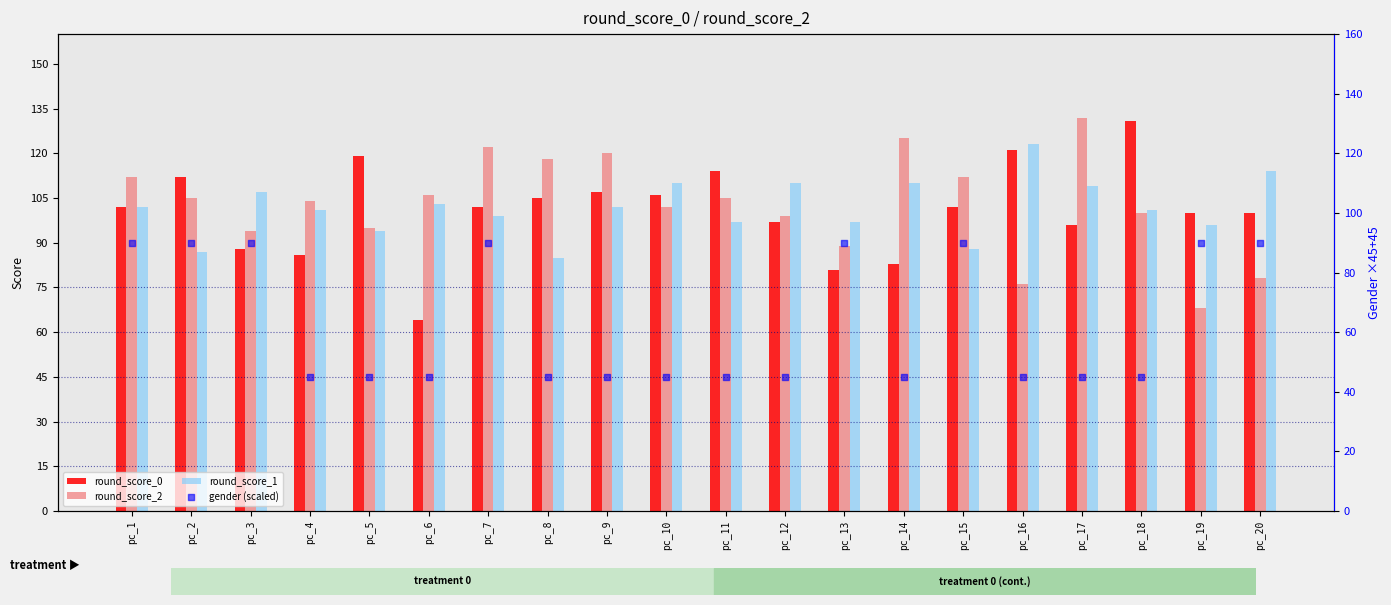

What are all the series names shown in the legend?

round_score_0, round_score_2, round_score_1, gender (scaled)